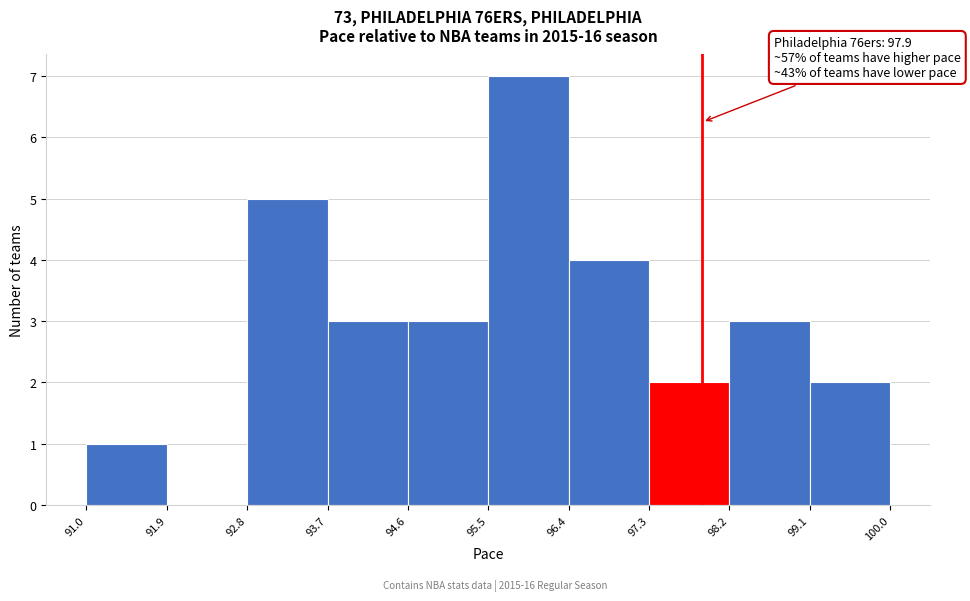

Over which range of the x-axis is the bar tallest?

95.5 to 96.4